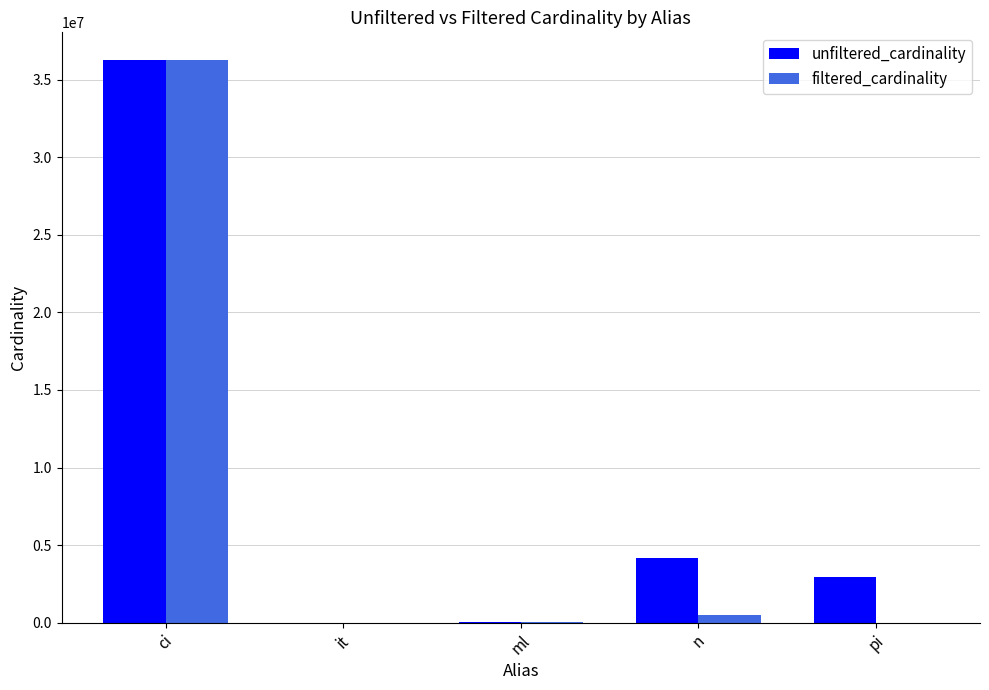

Which category has the highest value in the filtered_cardinality series?

ci